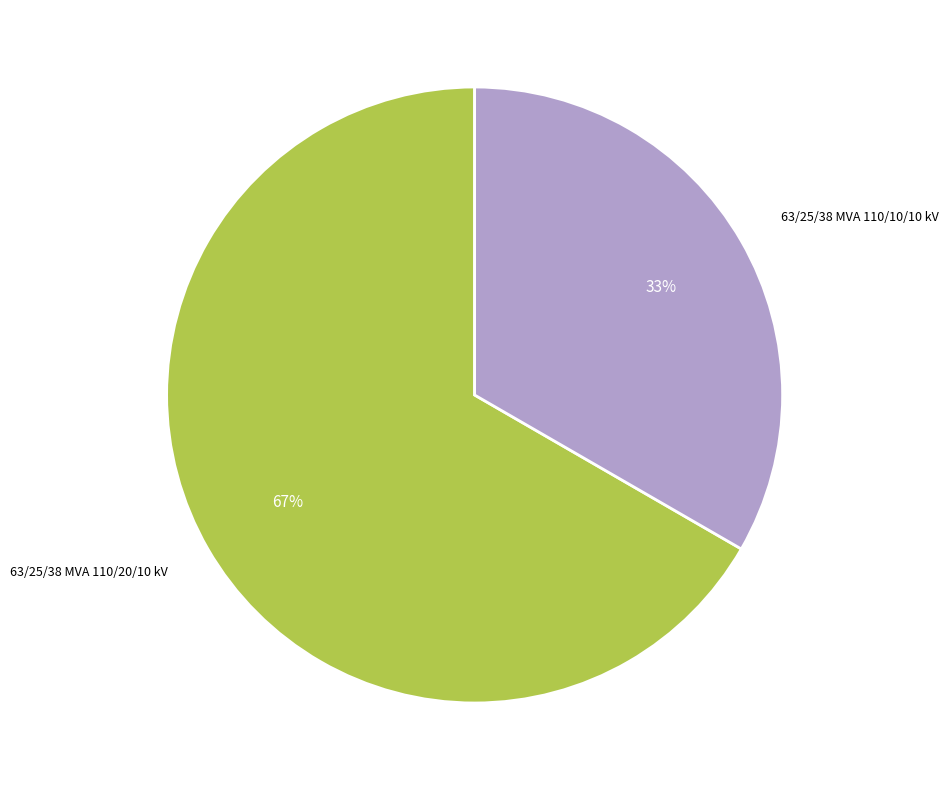

Is there a majority slice in this chart?

Yes